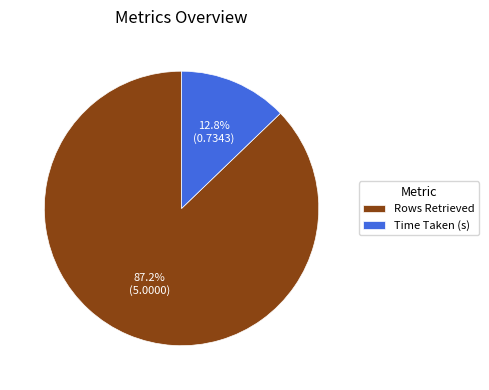

Do Time Taken (s) and Rows Retrieved together represent more than half of the pie?

Yes